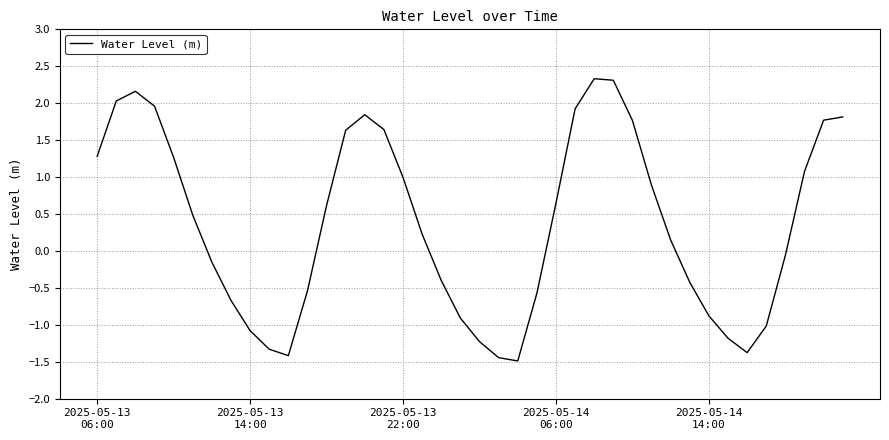

What is the difference between the maximum and minimum values?

3.8